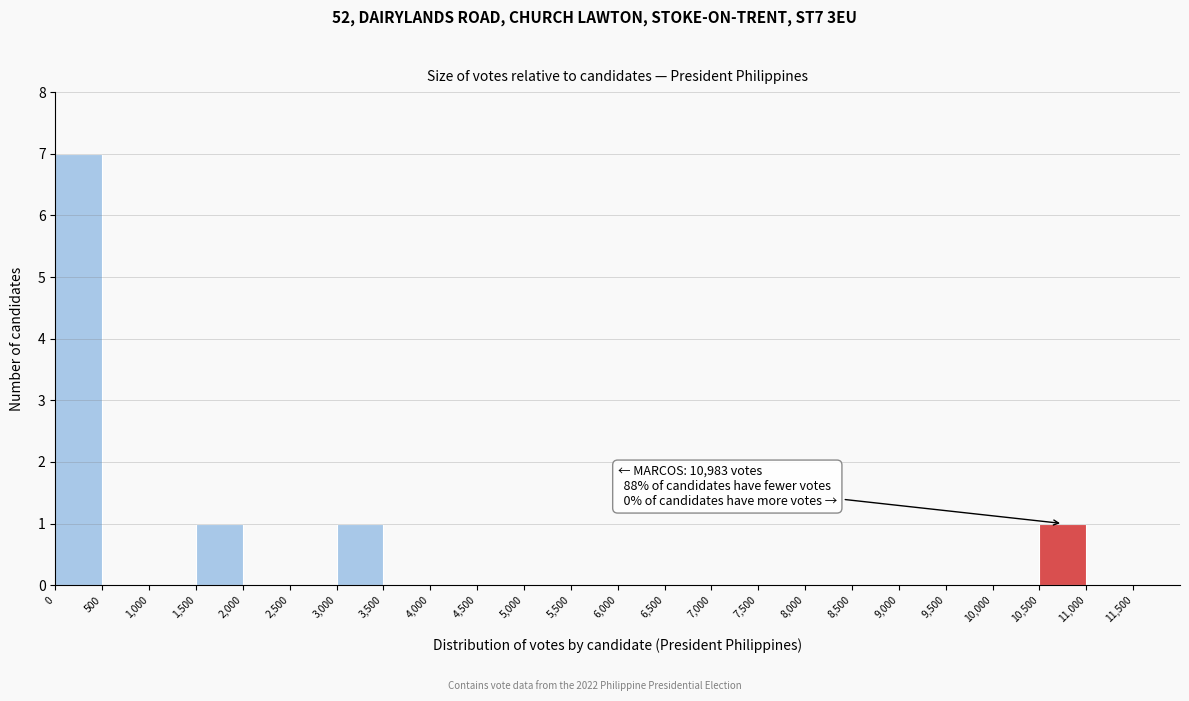

Which range on the x-axis has the tallest bar?

0 to 500